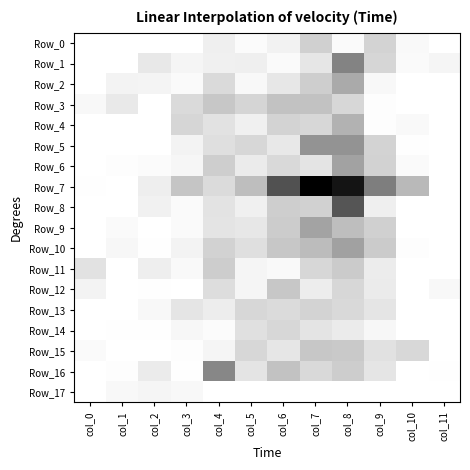

Reading left to right, extract all data points from this chart.

Row_0: col_0=0.0	col_1=0.0	col_2=0.0	col_3=0.0	col_4=57.3	col_5=16.5	col_6=46.0	col_7=165.1	col_8=18.0	col_9=157.3	col_10=22.0	col_11=0.0
Row_1: col_0=0.0	col_1=0.0	col_2=81.3	col_3=36.8	col_4=56.0	col_5=58.7	col_6=17.7	col_7=88.0	col_8=435.9	col_9=145.2	col_10=18.2	col_11=36.7
Row_2: col_0=0.0	col_1=43.4	col_2=39.1	col_3=20.9	col_4=130.2	col_5=27.8	col_6=86.3	col_7=175.0	col_8=299.7	col_9=26.9	col_10=0.0	col_11=0.0
Row_3: col_0=26.1	col_1=77.3	col_2=0.0	col_3=131.3	col_4=197.9	col_5=148.0	col_6=214.1	col_7=214.9	col_8=140.3	col_9=9.9	col_10=0.0	col_11=0.0
Row_4: col_0=0.0	col_1=0.0	col_2=0.0	col_3=144.0	col_4=103.4	col_5=53.0	col_6=155.1	col_7=142.4	col_8=269.9	col_9=9.5	col_10=23.5	col_11=0.0
Row_5: col_0=0.0	col_1=0.0	col_2=0.0	col_3=43.7	col_4=114.5	col_5=140.9	col_6=80.9	col_7=381.3	col_8=375.0	col_9=153.5	col_10=4.5	col_11=0.0
Row_6: col_0=0.0	col_1=10.5	col_2=15.0	col_3=33.0	col_4=171.8	col_5=72.9	col_6=133.2	col_7=97.8	col_8=328.5	col_9=159.4	col_10=18.5	col_11=0.0
Row_7: col_0=4.2	col_1=0.0	col_2=60.3	col_3=206.2	col_4=126.8	col_5=230.8	col_6=610.7	col_7=897.1	col_8=826.1	col_9=455.5	col_10=248.0	col_11=0.0
Row_8: col_0=0.0	col_1=0.0	col_2=50.9	col_3=20.5	col_4=99.5	col_5=55.0	col_6=172.5	col_7=162.6	col_8=598.8	col_9=57.8	col_10=3.5	col_11=0.0
Row_9: col_0=0.0	col_1=20.4	col_2=0.0	col_3=20.5	col_4=96.2	col_5=86.1	col_6=181.7	col_7=323.0	col_8=230.6	col_9=166.7	col_10=0.0	col_11=0.0
Row_10: col_0=0.0	col_1=29.5	col_2=5.3	col_3=45.3	col_4=158.7	col_5=113.6	col_6=199.4	col_7=236.6	col_8=332.4	col_9=182.9	col_10=7.5	col_11=0.0
Row_11: col_0=105.1	col_1=0.0	col_2=61.3	col_3=23.7	col_4=177.5	col_5=37.6	col_6=22.4	col_7=142.8	col_8=182.8	col_9=68.6	col_10=0.0	col_11=0.0
Row_12: col_0=44.6	col_1=0.0	col_2=5.5	col_3=1.8	col_4=120.9	col_5=38.2	col_6=199.2	col_7=64.8	col_8=141.2	col_9=73.0	col_10=0.0	col_11=27.6
Row_13: col_0=0.0	col_1=0.0	col_2=26.5	col_3=92.9	col_4=65.6	col_5=142.6	col_6=128.2	col_7=153.4	col_8=133.2	col_9=93.3	col_10=0.0	col_11=0.0
Row_14: col_0=0.0	col_1=5.3	col_2=6.4	col_3=30.6	col_4=15.9	col_5=108.9	col_6=140.6	col_7=95.8	col_8=73.1	col_9=31.2	col_10=0.0	col_11=0.0
Row_15: col_0=17.9	col_1=0.0	col_2=0.0	col_3=10.4	col_4=36.9	col_5=141.3	col_6=90.6	col_7=199.6	col_8=189.9	col_9=107.5	col_10=138.6	col_11=0.0
Row_16: col_0=0.0	col_1=8.3	col_2=71.6	col_3=6.9	col_4=421.9	col_5=97.8	col_6=214.1	col_7=134.5	col_8=177.3	col_9=92.7	col_10=0.0	col_11=6.0
Row_17: col_0=0.0	col_1=24.6	col_2=36.6	col_3=26.2	col_4=0.0	col_5=0.0	col_6=0.0	col_7=0.0	col_8=0.0	col_9=0.0	col_10=0.0	col_11=0.0